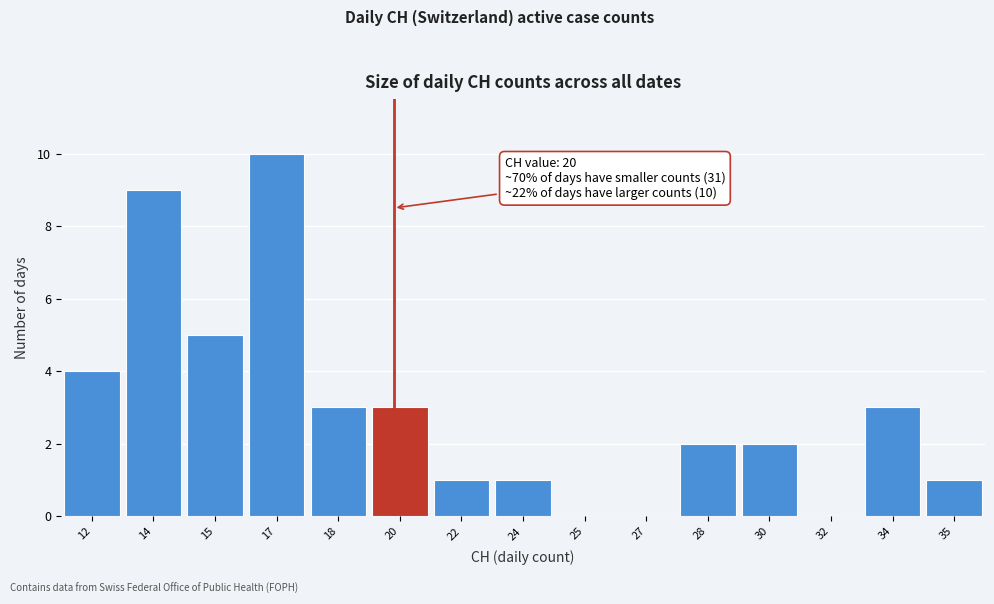

Reading left to right, transcribe all the data shown in this chart.

12=4	14=9	15=5	17=10	18=3	20=3	22=1	24=1	25=0	27=0	28=2	30=2	32=0	34=3	35=1